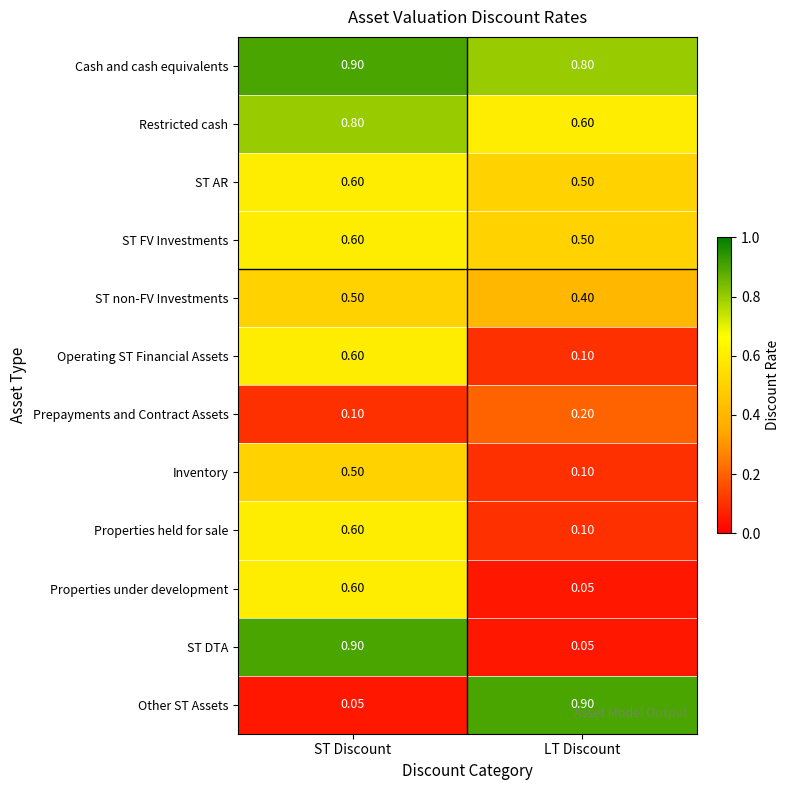

Is the value of Restricted cash at ST Discount greater than the value of ST DTA at LT Discount?

Yes